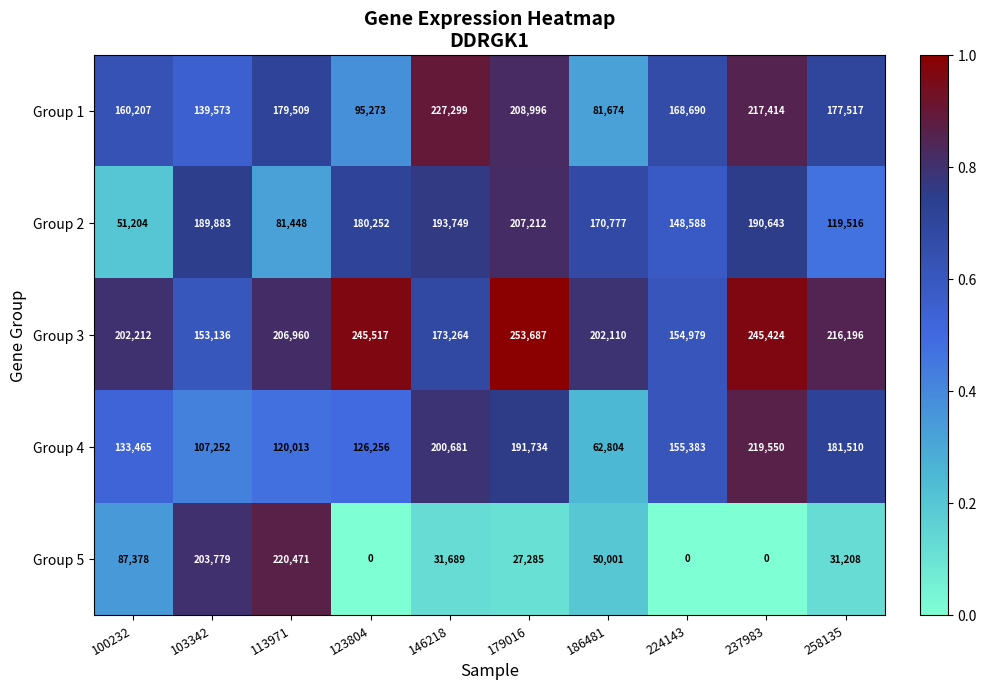

Which label corresponds to the largest value in the chart?

179016